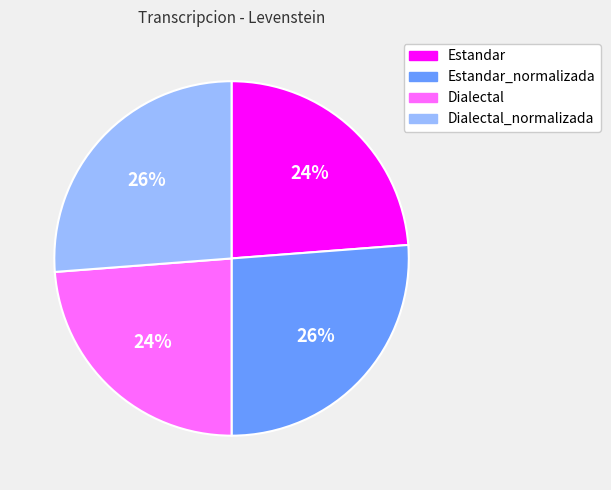

Does Estandar account for over 50% of the chart?

No